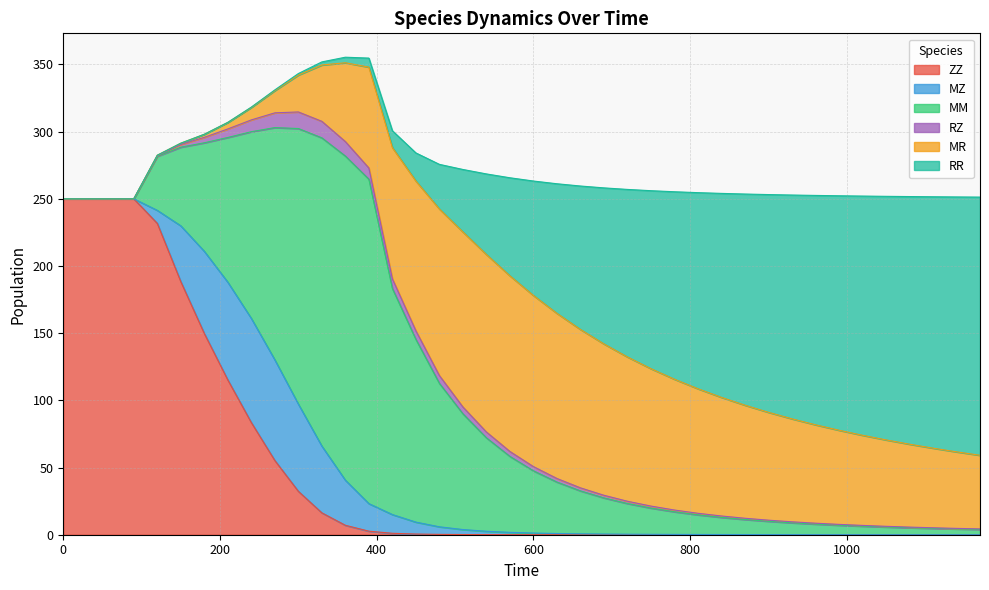

What is the total value across all series at 330?

351.9